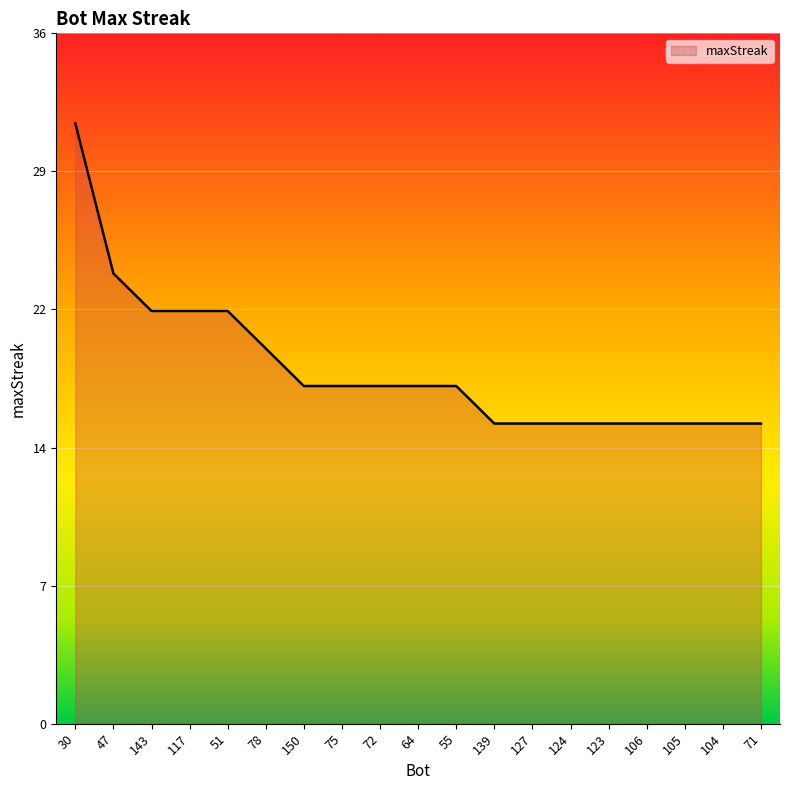

List the labels in order of value, largest first.

30, 47, 143, 117, 51, 78, 150, 75, 72, 64, 55, 139, 127, 124, 123, 106, 105, 104, 71